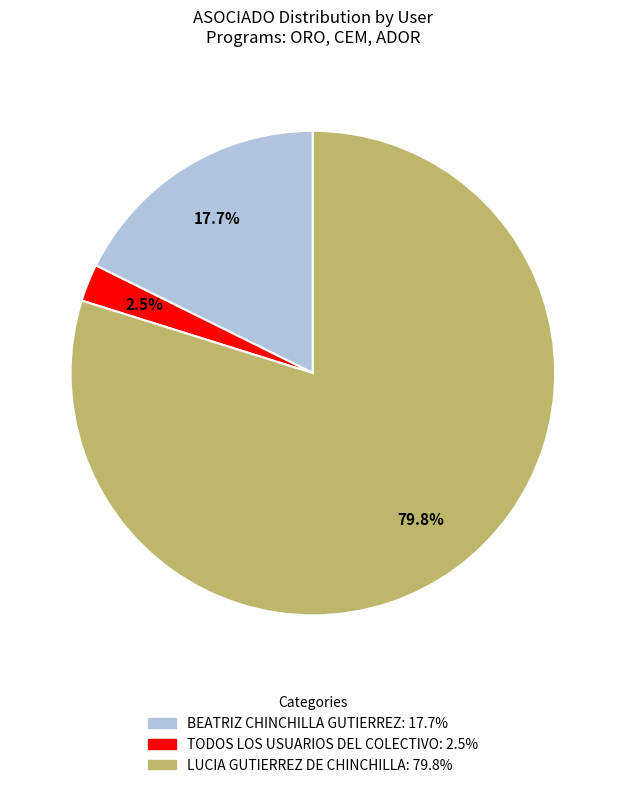

What is the majority slice?

LUCIA GUTIERREZ DE CHINCHILLA